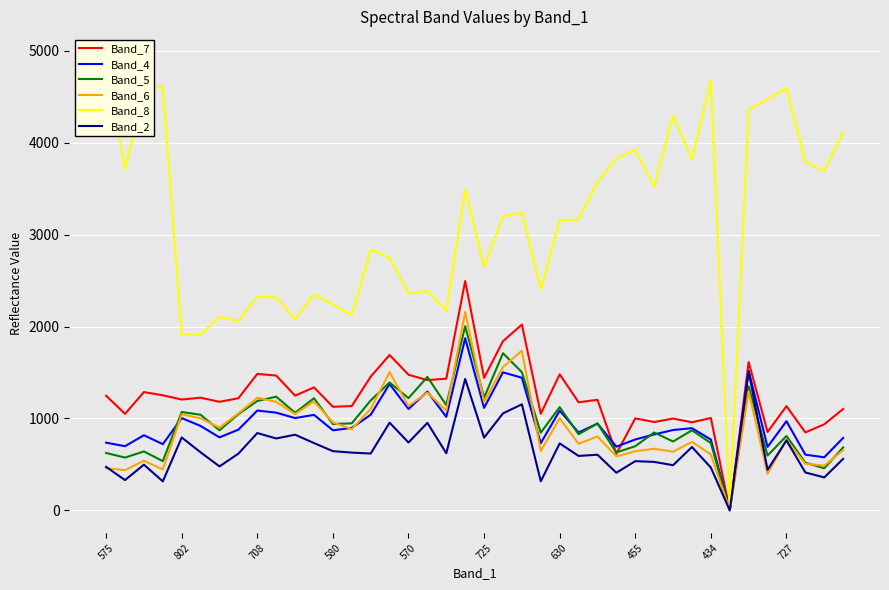

After their last crossing, which series has the higher values: Band_6 or Band_5?

Band_5